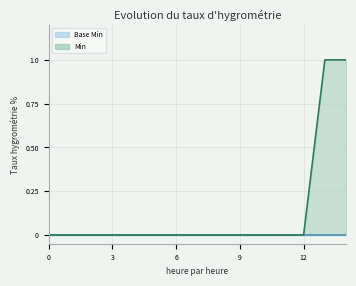

Reading left to right, transcribe all the data shown in this chart.

Base Min line: 0	0	0	0	0	0	0	0	0	0	0	0	0	0	0
Min line: 0	0	0	0	0	0	0	0	0	0	0	0	0	1	1